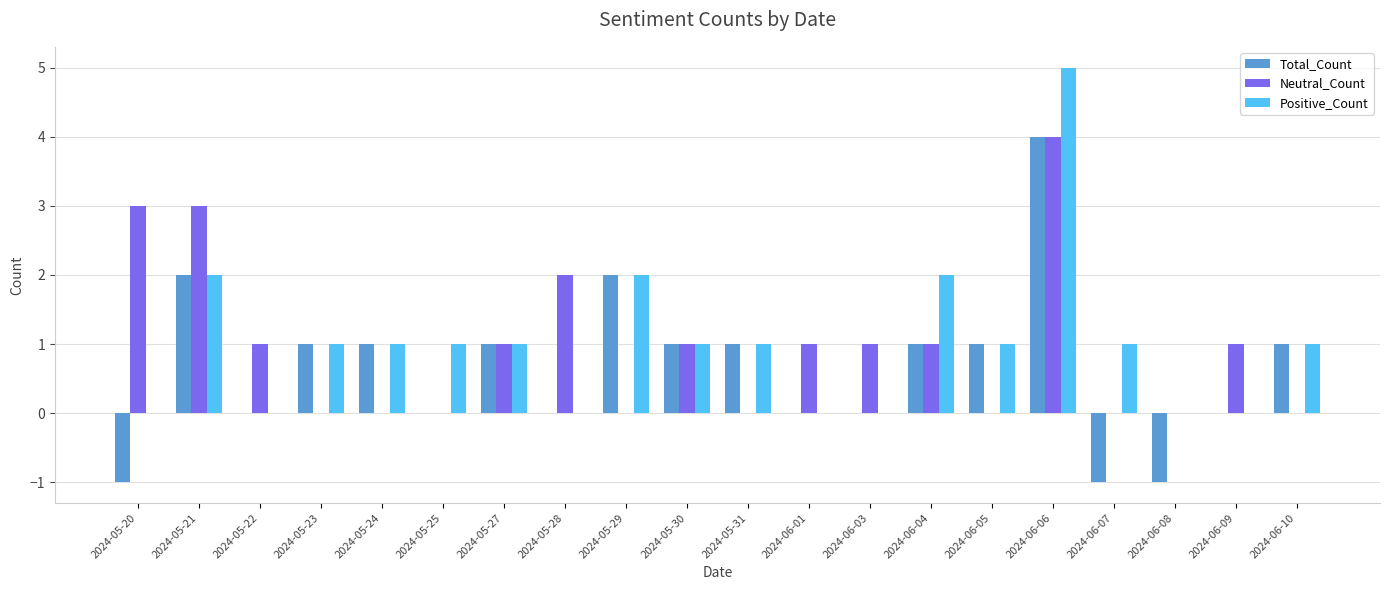

How many values in Neutral_Count are above zero?

11